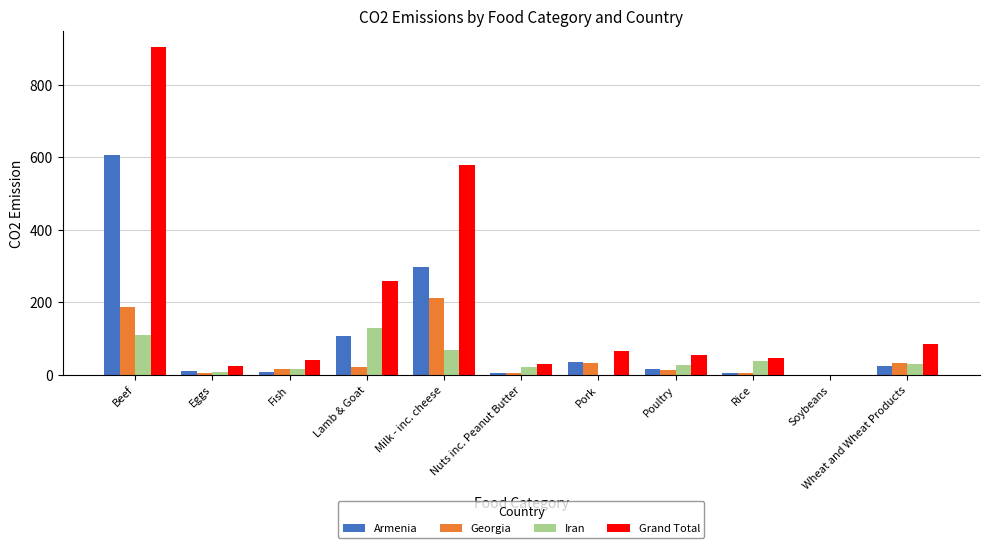

What is the approximate value of Armenia at Pork?

34.2